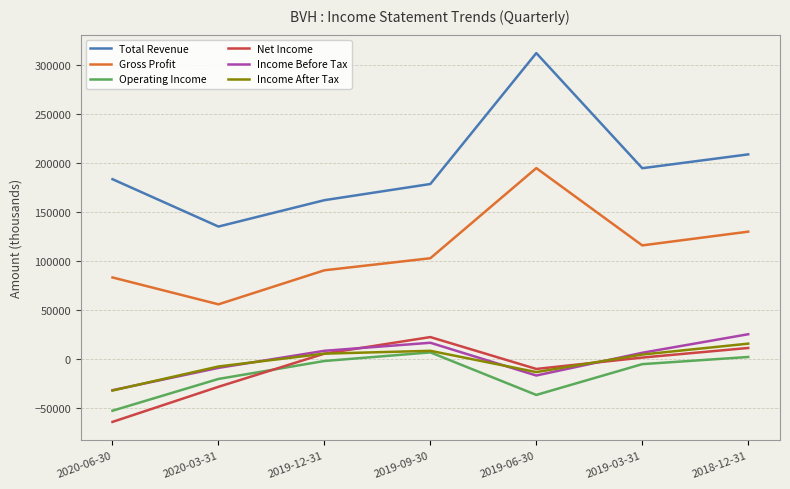

Which category has the lowest value across all series?

2020-06-30